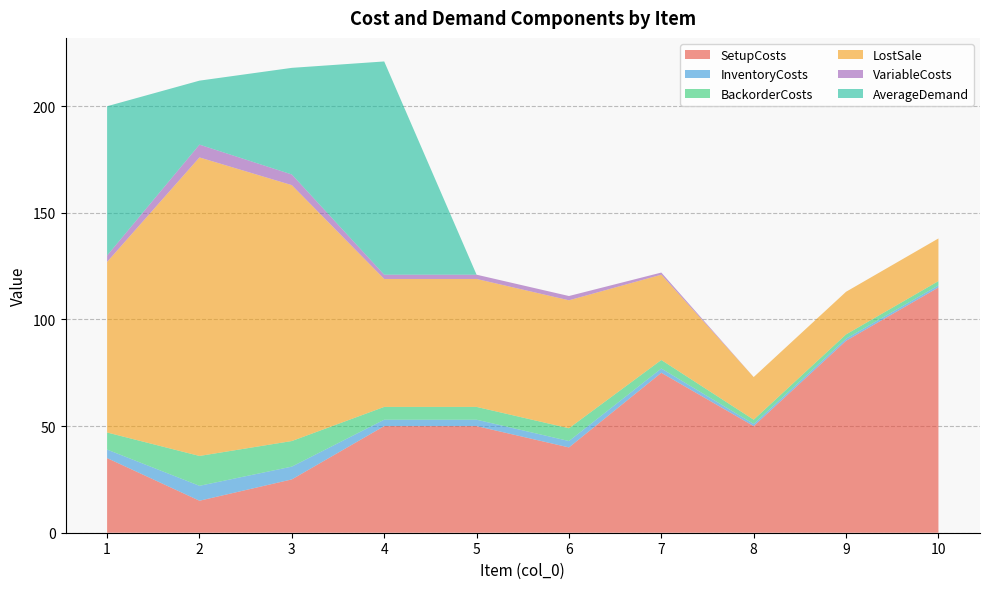

Reading left to right, list all the values displayed in this chart.

SetupCosts: 35	15	25	50	50	40	75	50	90	115
InventoryCosts: 4	7	6	3	3	3	2	1	1	1
BackorderCosts: 8	14	12	6	6	6	4	2	2	2
LostSale: 80	140	120	60	60	60	40	20	20	20
VariableCosts: 3	6	5	2	2	2	1	0	0	0
AverageDemand: 70	30	50	100	0	0	0	0	0	0